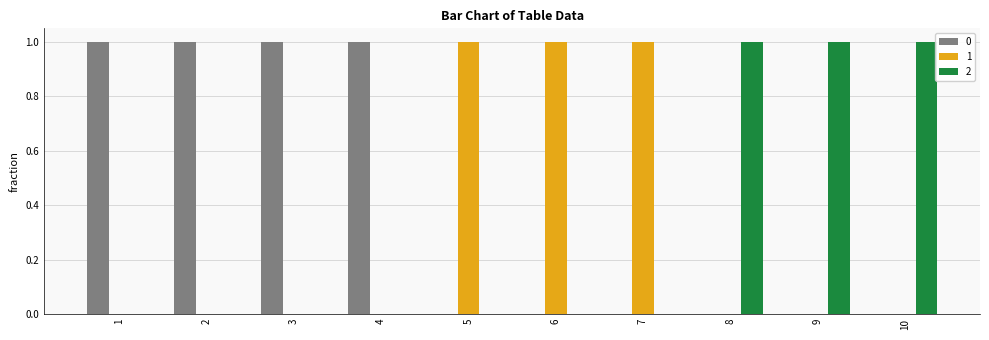

Does the chart contain stacked bars?

No